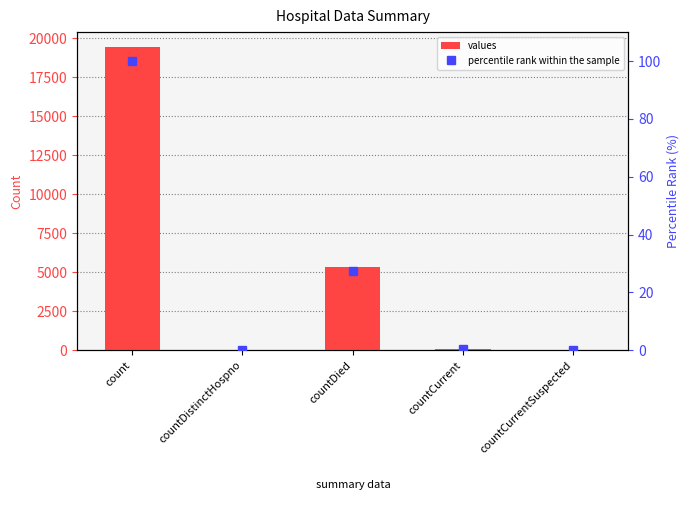

At which category is the sum across all series the highest?

count